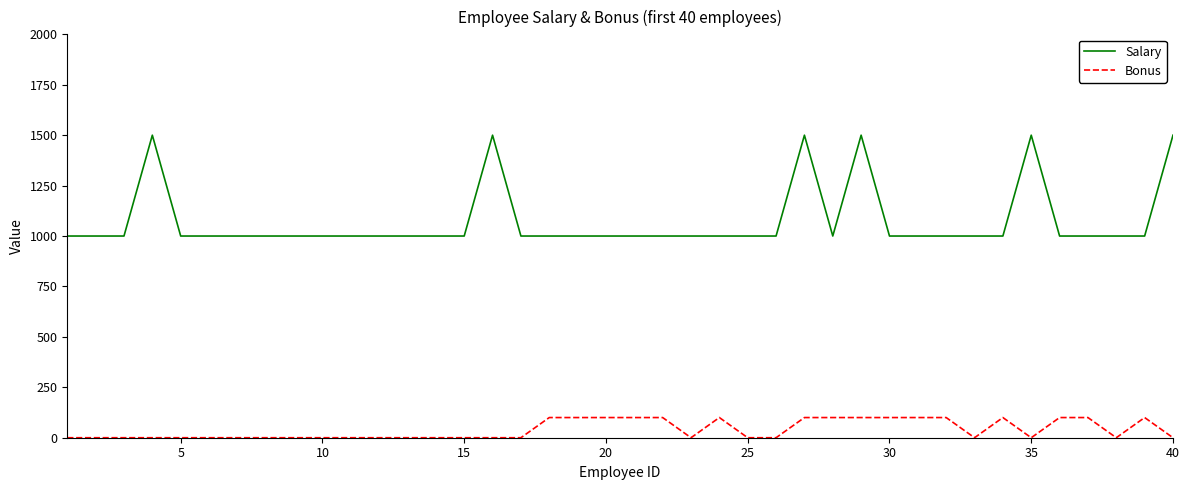

What is the difference between the maximum and minimum values in the Salary series?

500